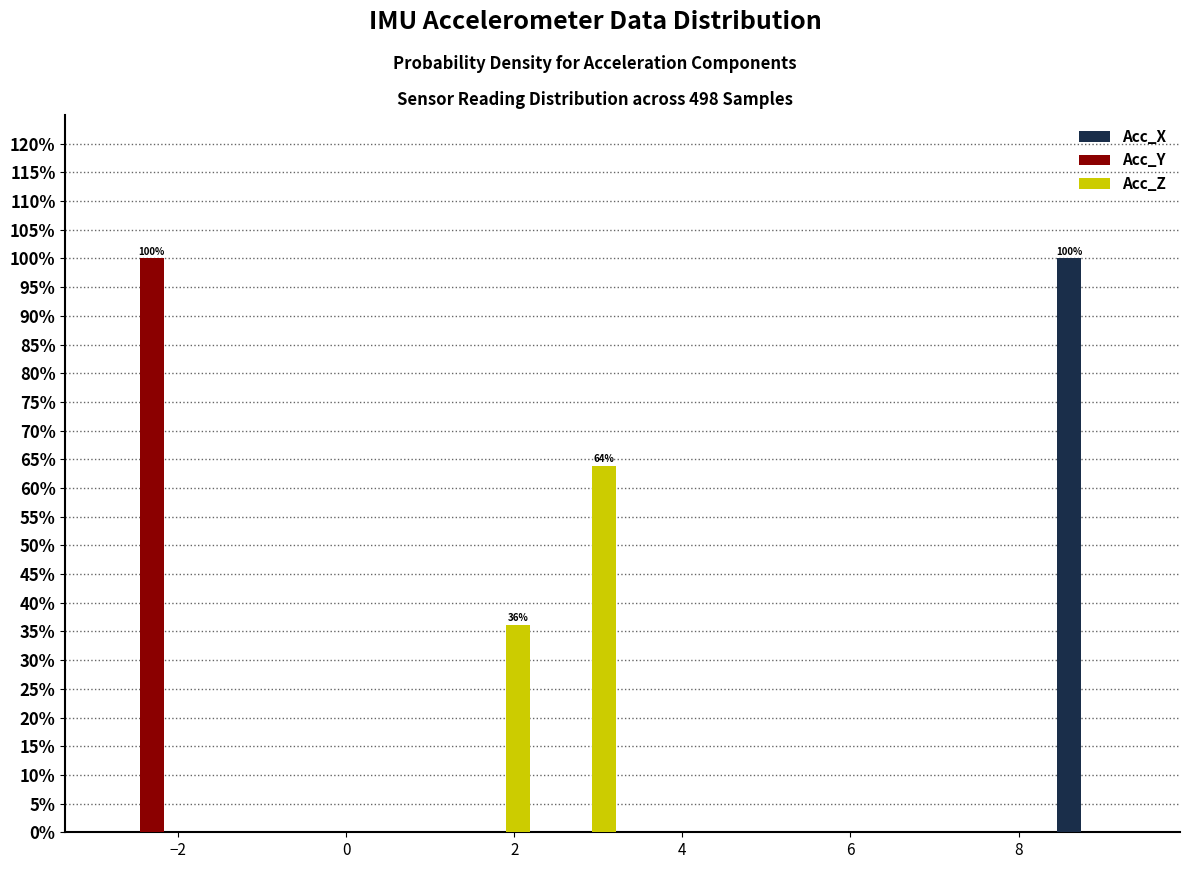

In the Acc_X series, which range on the x-axis has the tallest bar?

8.4 to 9.4